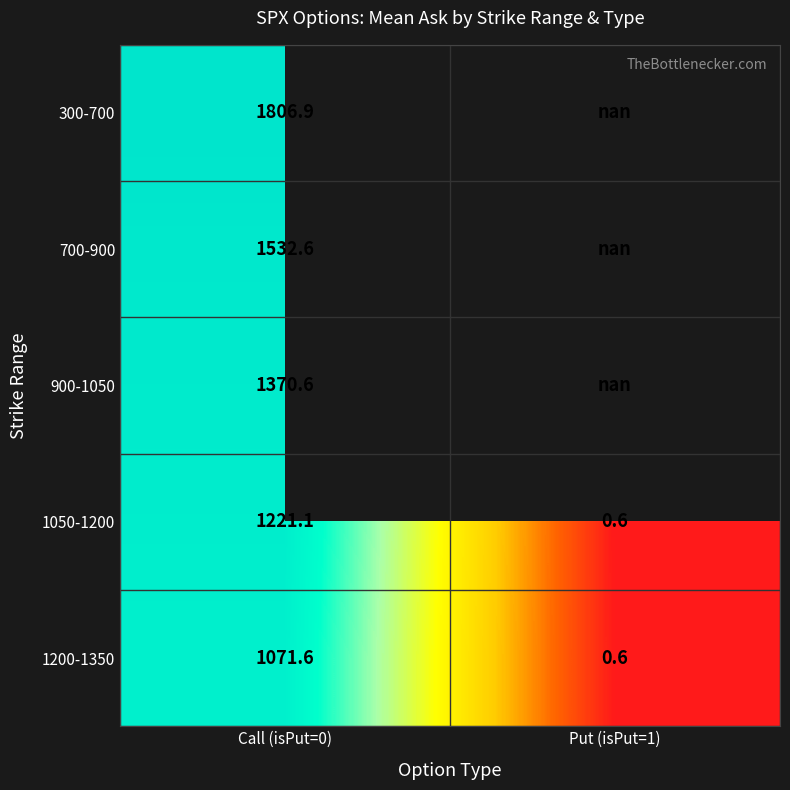

List the labels in order of 1200-1350 value, largest first.

Call (isPut=0), Put (isPut=1)